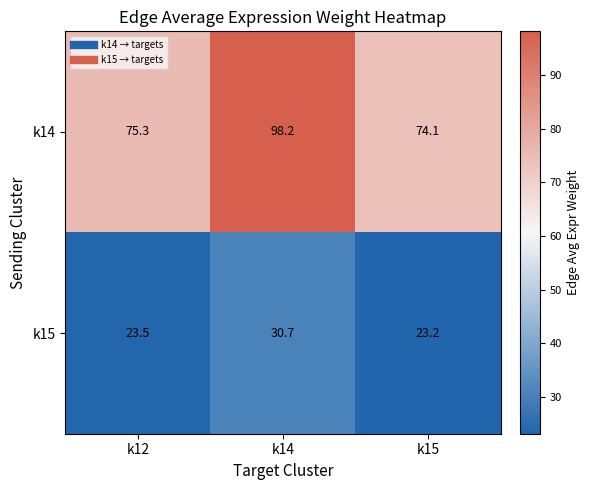

Which series has the largest total across all categories?

k14